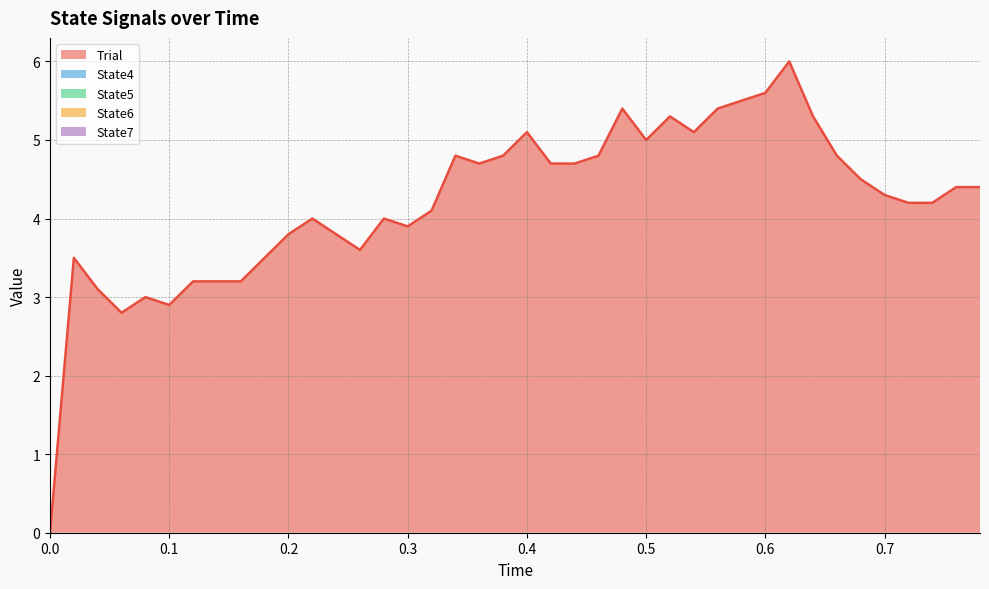

Rank the series by their maximum value, from highest to lowest.

Trial, State4, State5, State6, State7